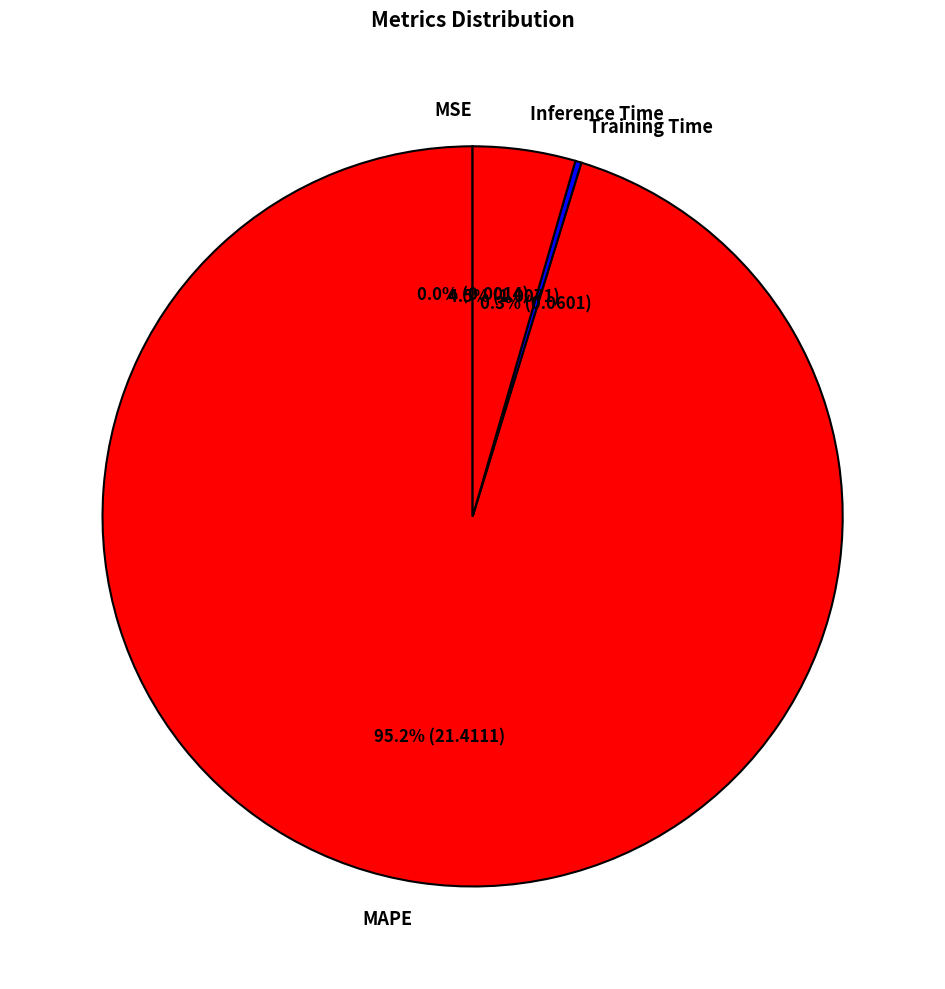

Which category accounts for the majority?

MAPE